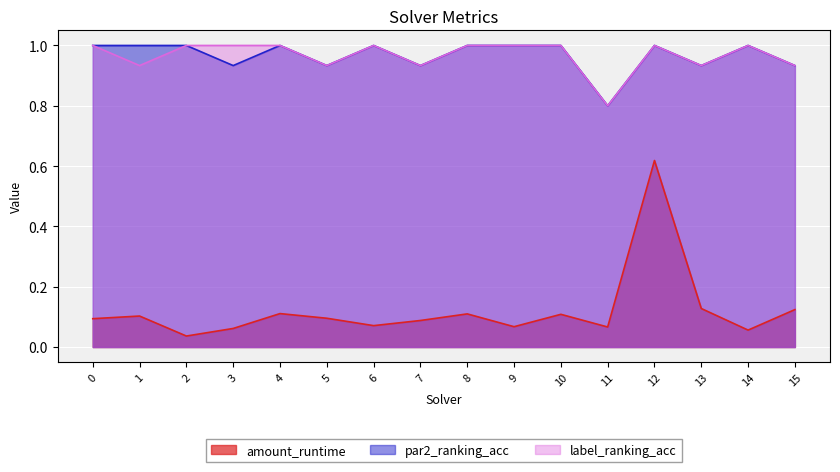

At 3, list the series in order from largest to smallest.

label_ranking_acc, par2_ranking_acc, amount_runtime